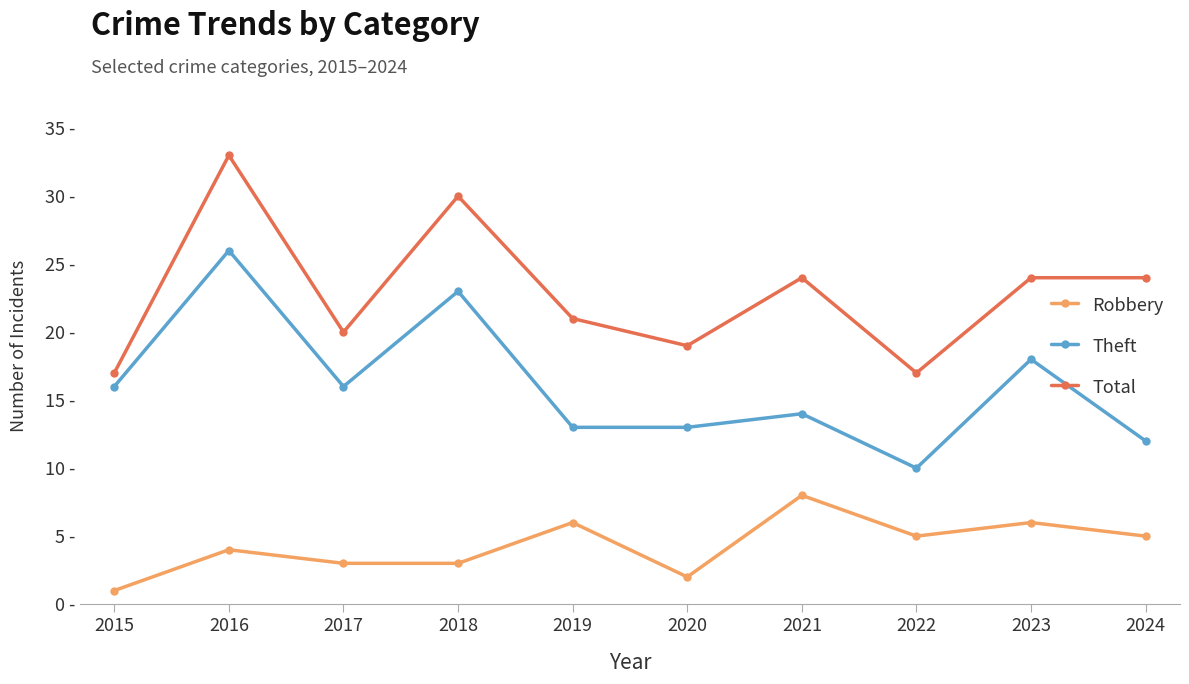

Is this an area chart (filled region under the line)?

No